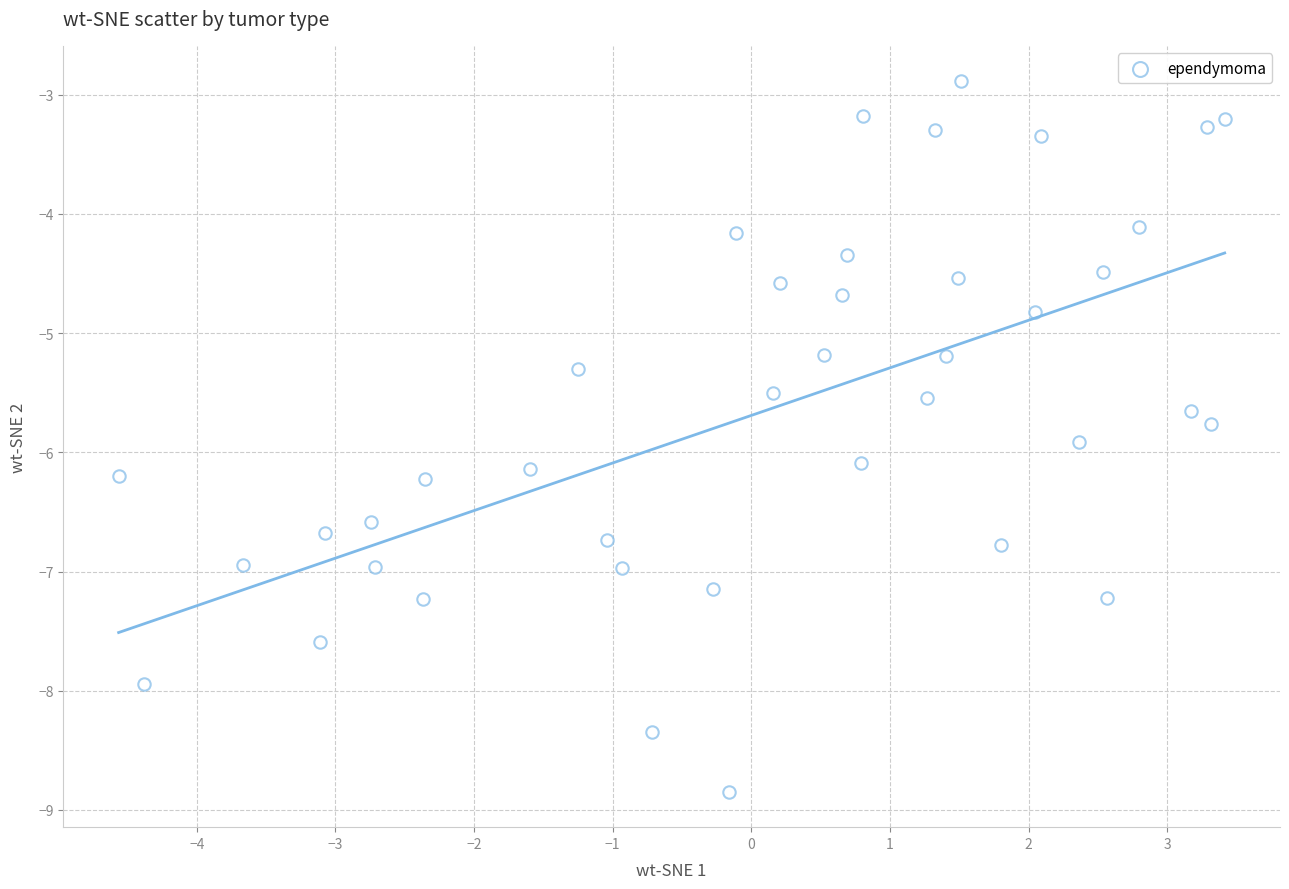

What is the range of Y values (max minus min)?

6.0